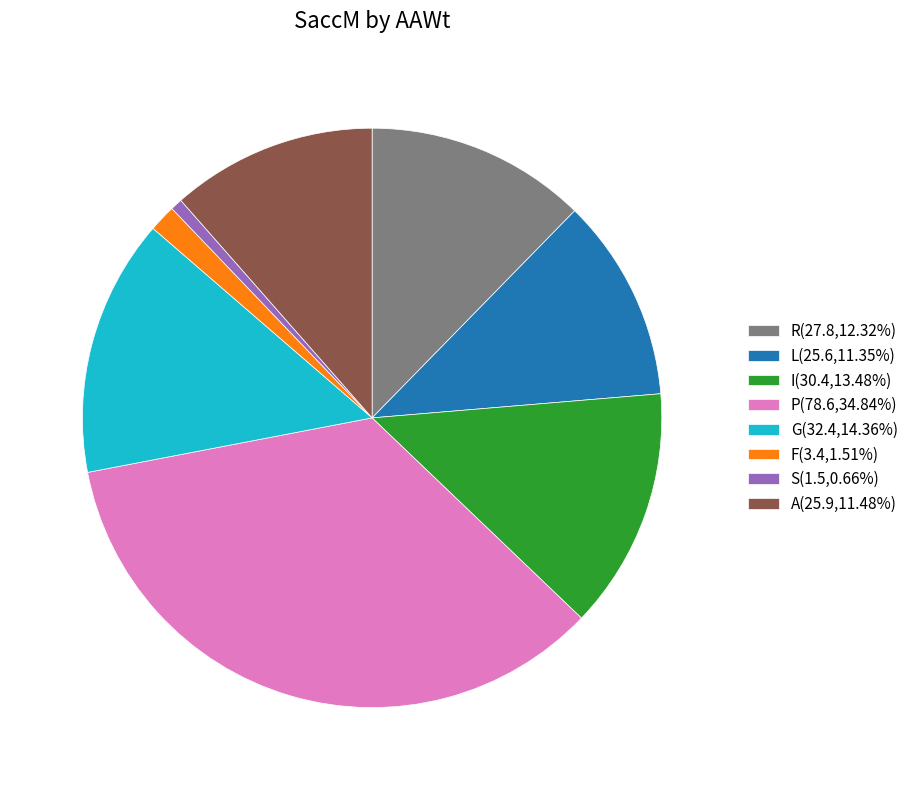

Do F(3.4,1.51%) and L(25.6,11.35%) together represent more than half of the pie?

No